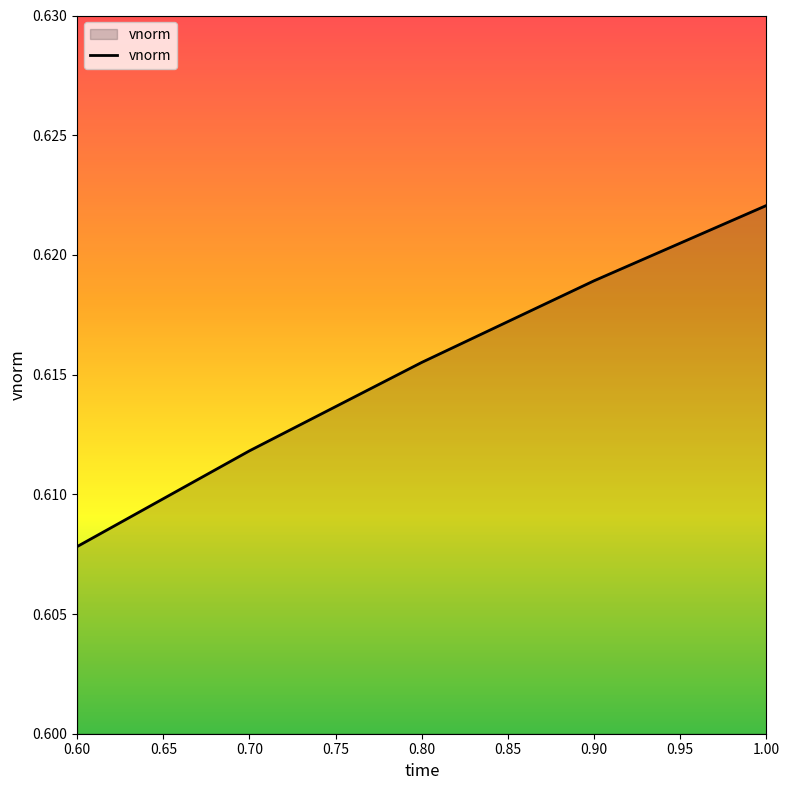

What position from the right is 0.70?

4